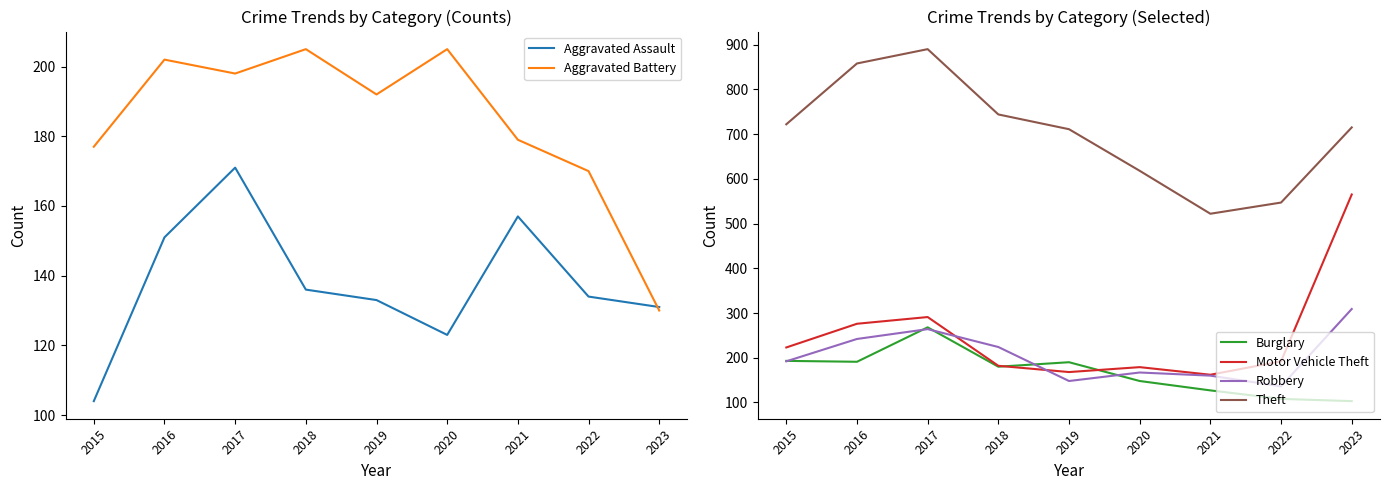

What is the approximate value of Aggravated Assault at 2022?

134